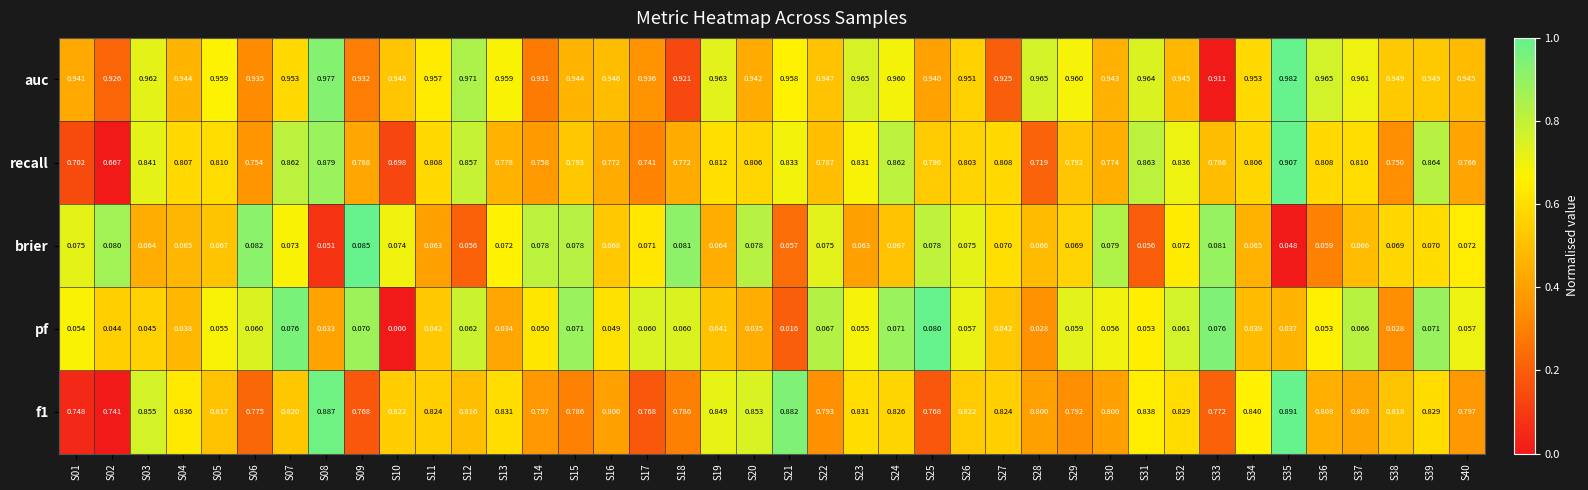

Which series has the largest total across all categories?

auc